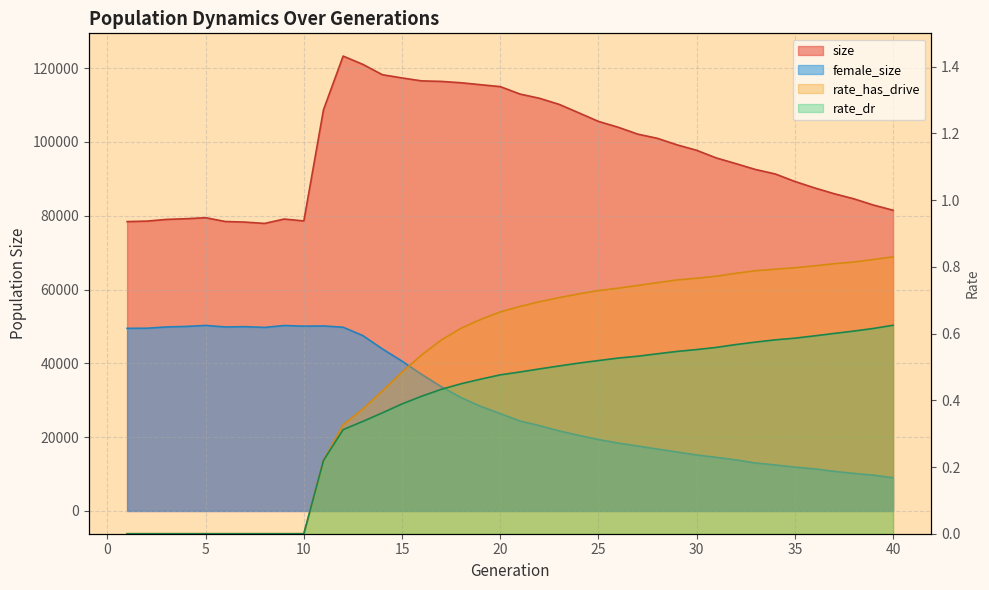

True or false: rate_has_drive has more than 1 interior local peaks.

False